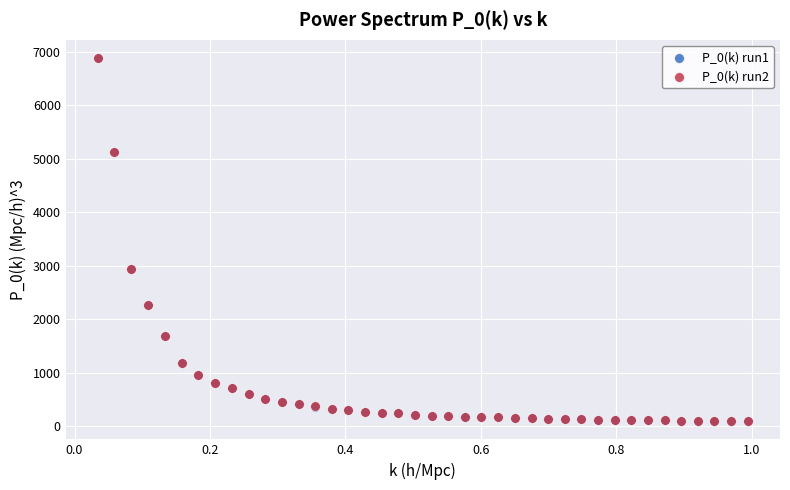

Which series has the widest spread of Y values?

P_0(k) run2